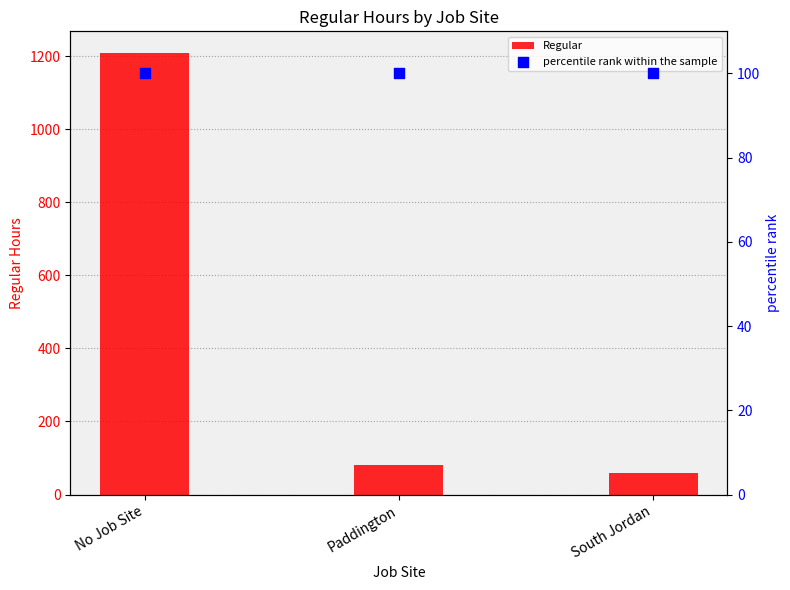

What is the total value across all series at South Jordan?

157.9